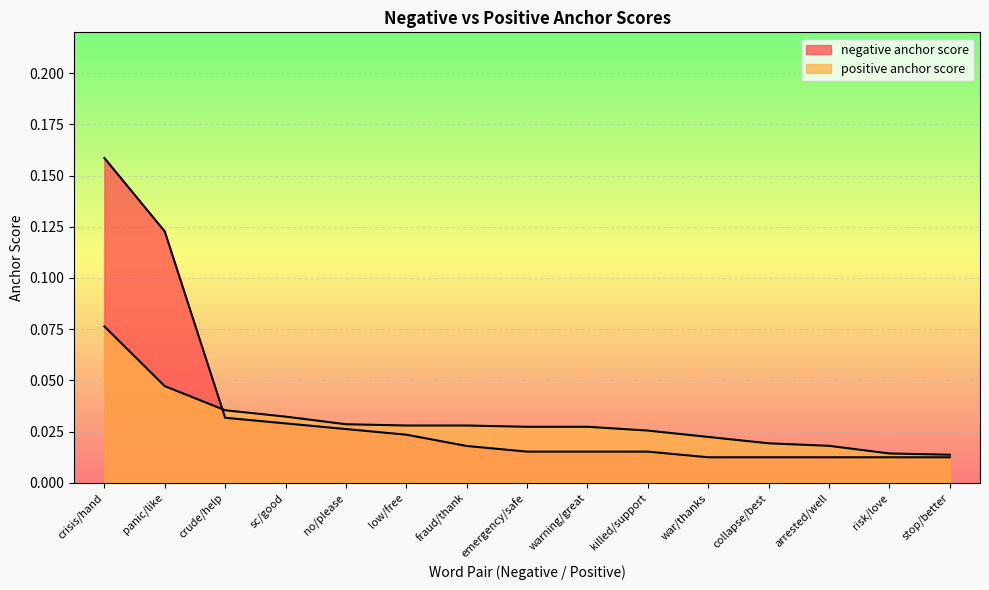

Reading left to right, list all the values displayed in this chart.

negative anchor score: crisis/hand=0.2	panic/like=0.1	crude/help=0.0	sc/good=0.0	no/please=0.0	low/free=0.0	fraud/thank=0.0	emergency/safe=0.0	warning/great=0.0	killed/support=0.0	war/thanks=0.0	collapse/best=0.0	arrested/well=0.0	risk/love=0.0	stop/better=0.0
positive anchor score: crisis/hand=0.1	panic/like=0.0	crude/help=0.0	sc/good=0.0	no/please=0.0	low/free=0.0	fraud/thank=0.0	emergency/safe=0.0	warning/great=0.0	killed/support=0.0	war/thanks=0.0	collapse/best=0.0	arrested/well=0.0	risk/love=0.0	stop/better=0.0